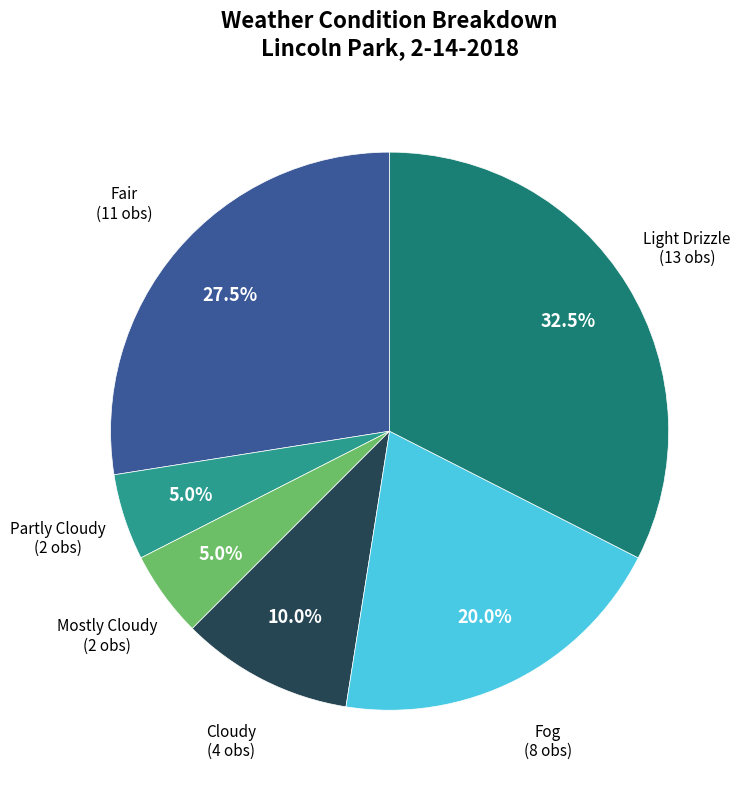

Is there any slice that represents more than half of the pie?

No